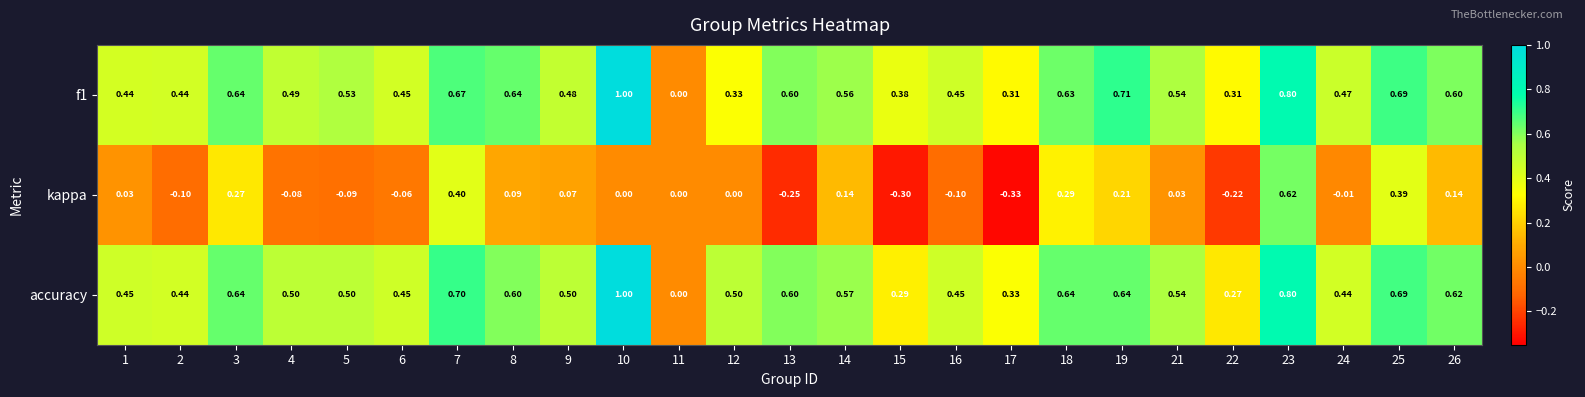

How many series are shown in this chart?

3